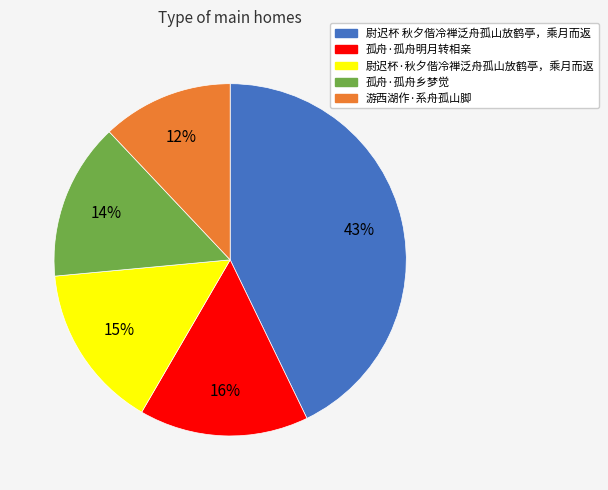

To the nearest percent, what percentage of the pie is 孤舟·孤舟乡梦觉?

14%